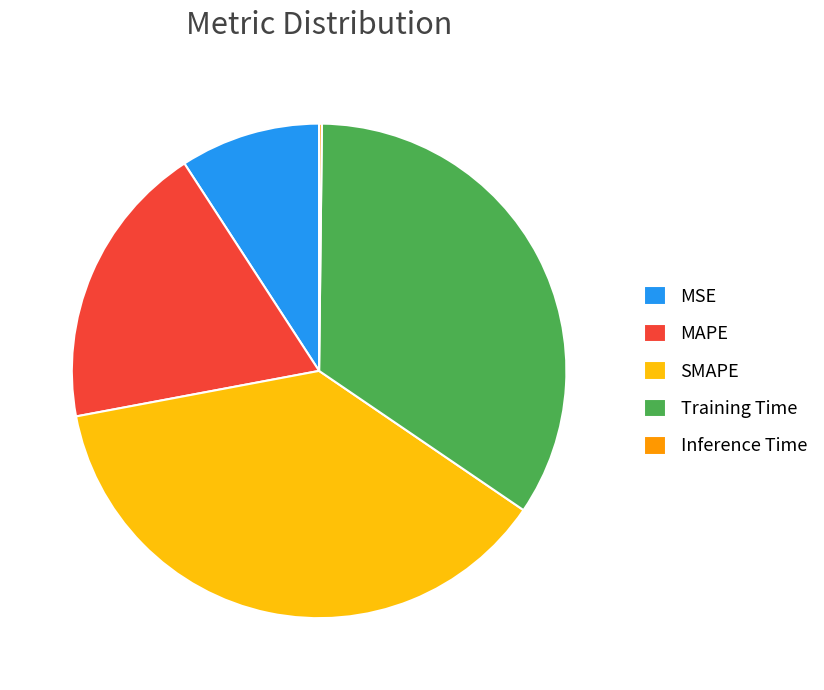

True or false: MAPE accounts for 29% of the total.

False